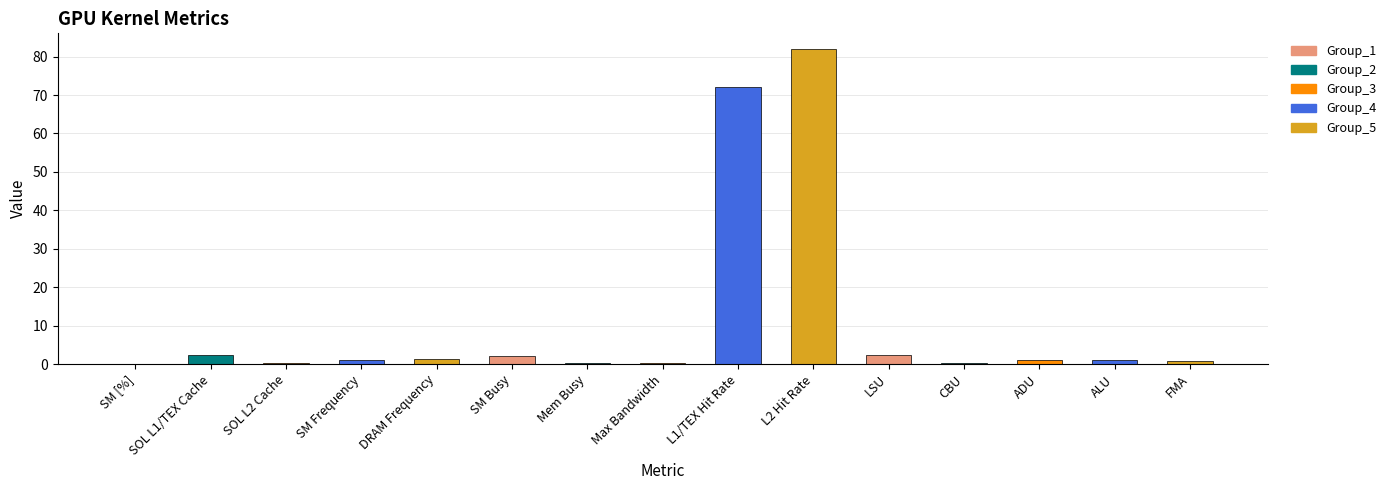

What is the greatest value displayed?

82.0